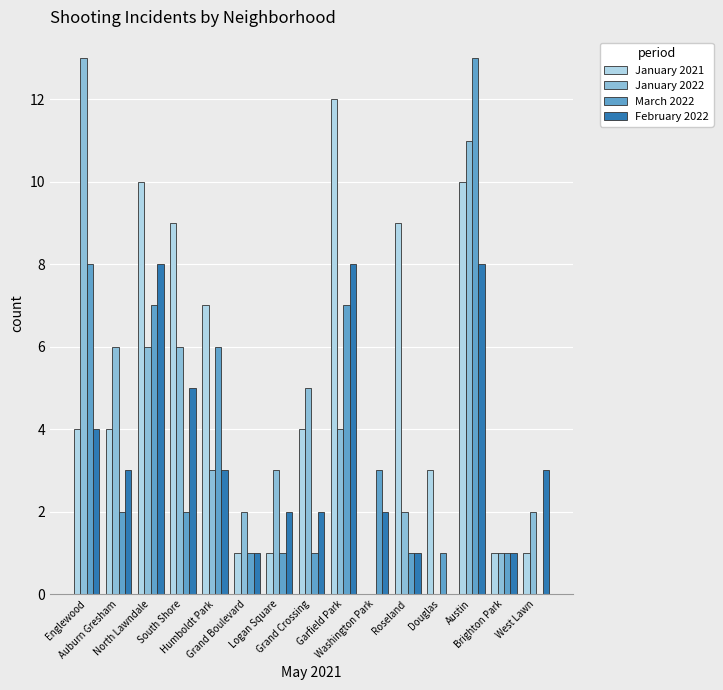

Where does the February 2022 series first go above 3?

Englewood